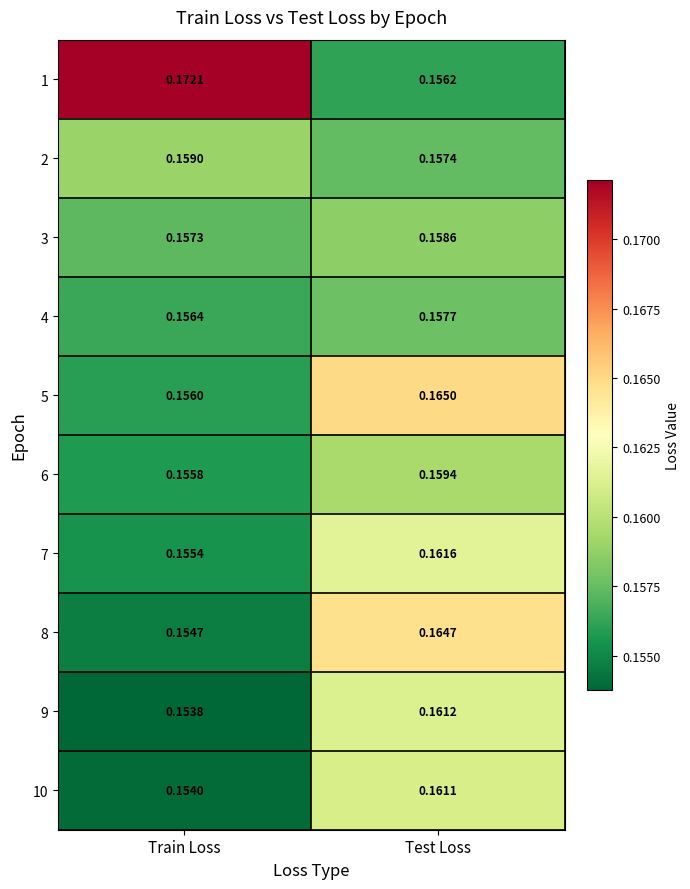

At which label does 5 reach its minimum?

Train Loss